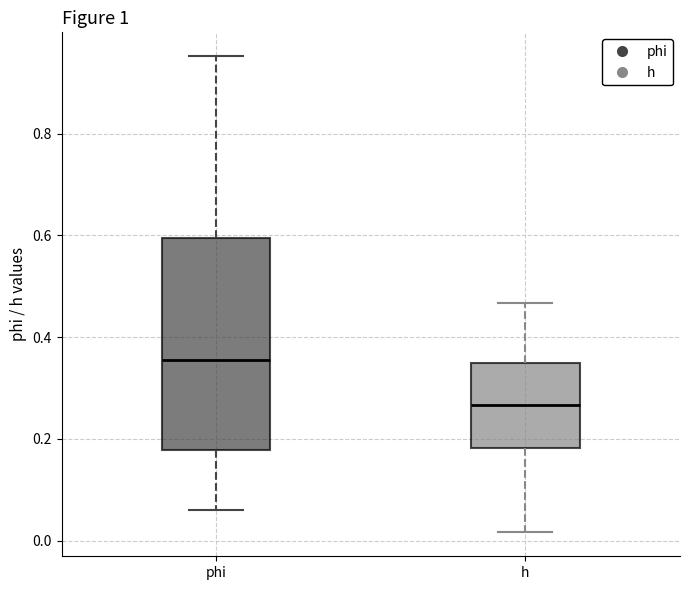

Reading left to right, transcribe this box plot: for each box, give where its median line is, the range the box spans, and where its two whiskers end, as read against the y-axis. The values are not printed on the chart, so give them approximately, as read against the axis.

phi: median 0.36, box 0.18 to 0.60, whiskers 0.06 to 0.96
h: median 0.26, box 0.18 to 0.34, whiskers 0.02 to 0.46